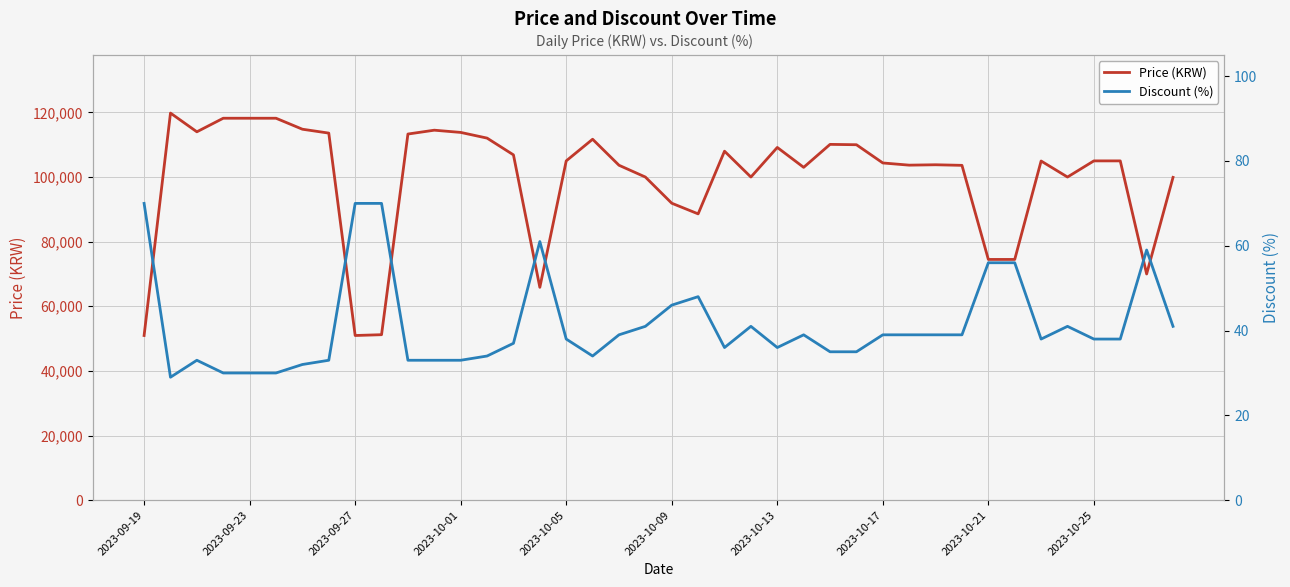

What is the difference between the second highest and second lowest values in the Price (KRW) series?

67240